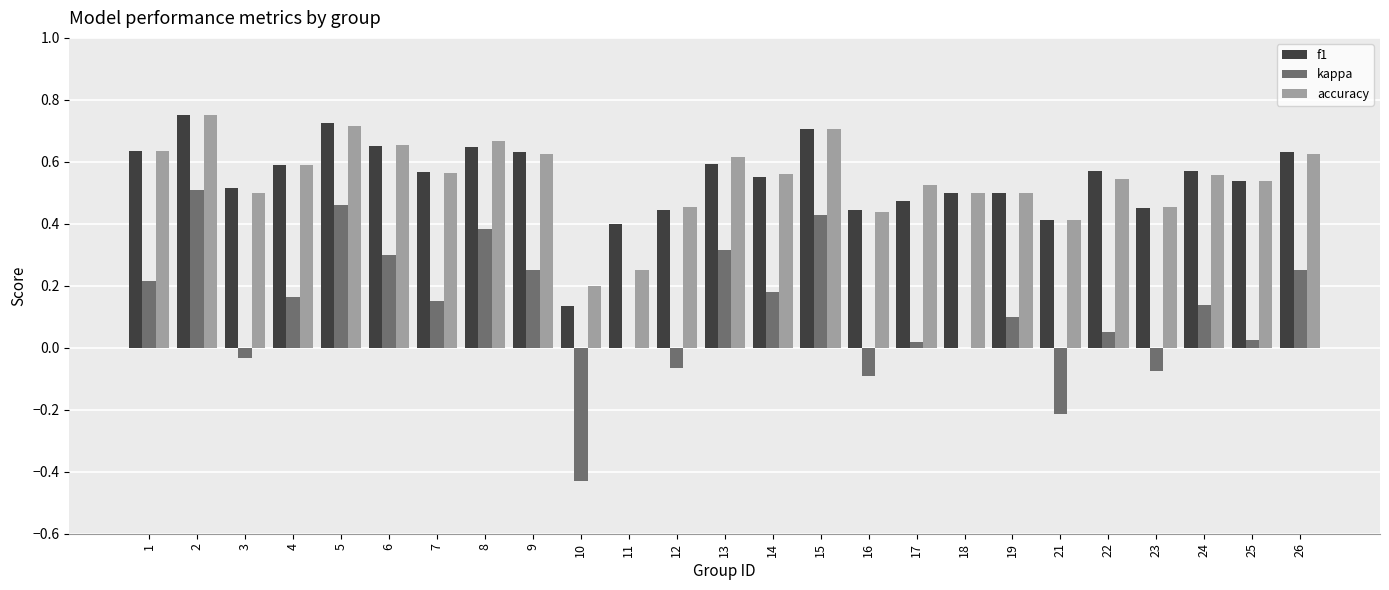

Is the value of f1 at 12 greater than the value of accuracy at 7?

No